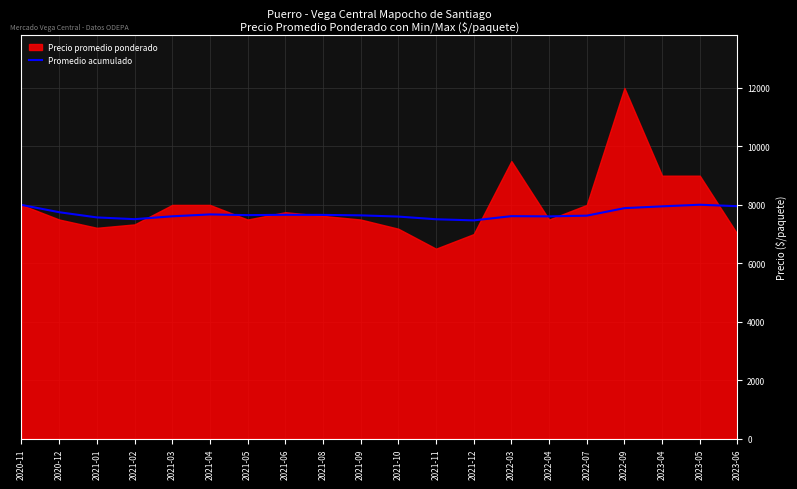

Reading left to right, extract all data points from this chart.

2020-11=8000.0	2020-12=7750.0	2021-01=7572.3	2021-02=7512.5	2021-03=7610.0	2021-04=7675.0	2021-05=7650.0	2021-06=7662.5	2021-08=7658.3	2021-09=7642.5	2021-10=7600.9	2021-11=7509.4	2021-12=7470.4	2022-03=7615.4	2022-04=7607.7	2022-07=7632.2	2022-09=7889.1	2023-04=7950.8	2023-05=8006.1	2023-06=7955.8